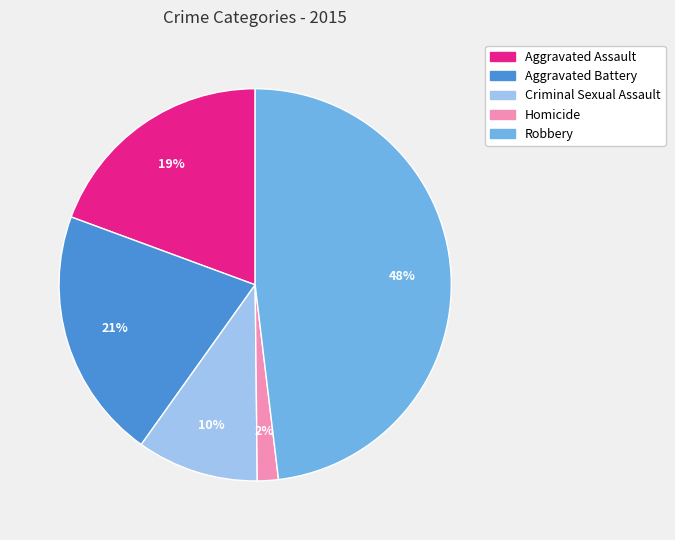

To the nearest percent, what is the combined percentage of Homicide and Robbery?

50%